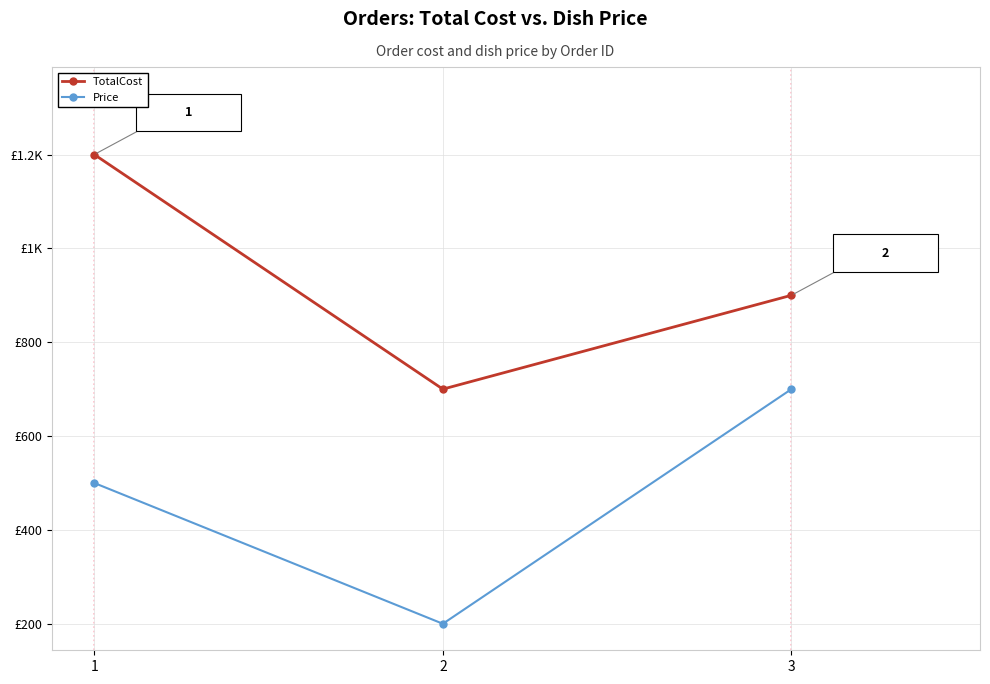

At how many categories does at least one series exceed 537?

3